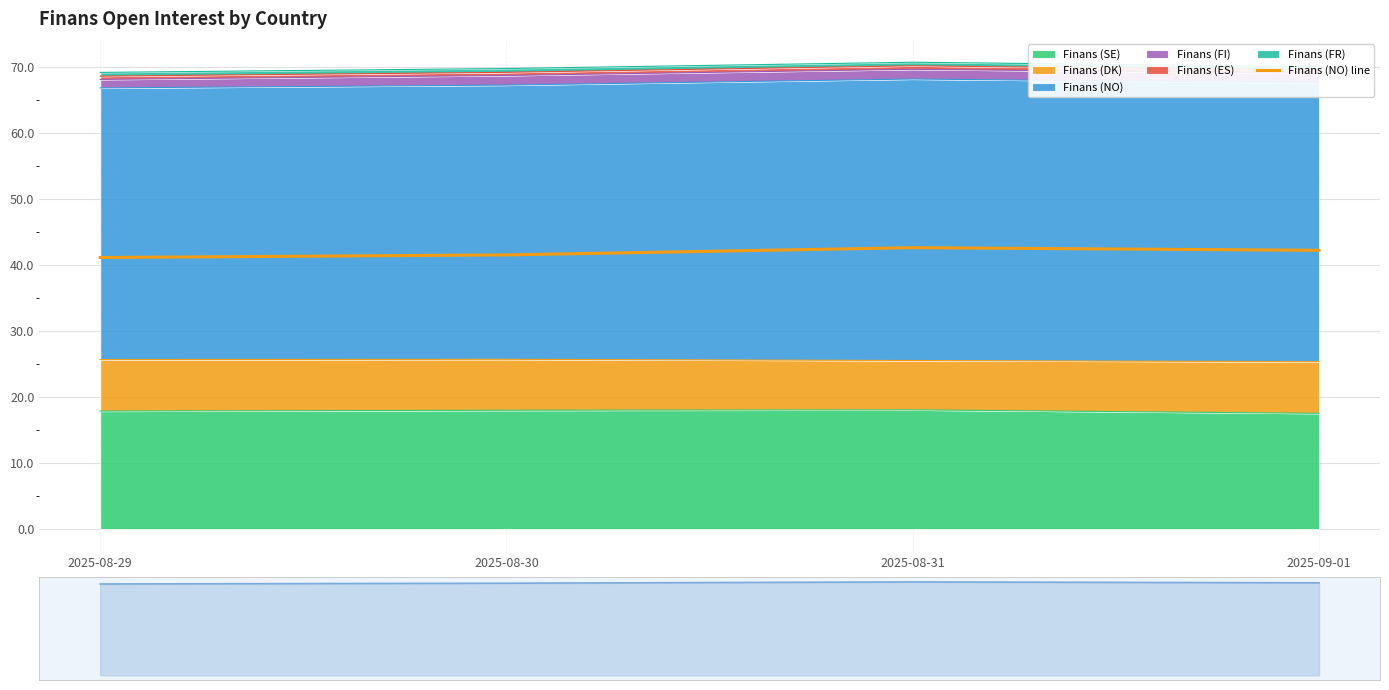

Read the value at 2025-08-30.

41.5